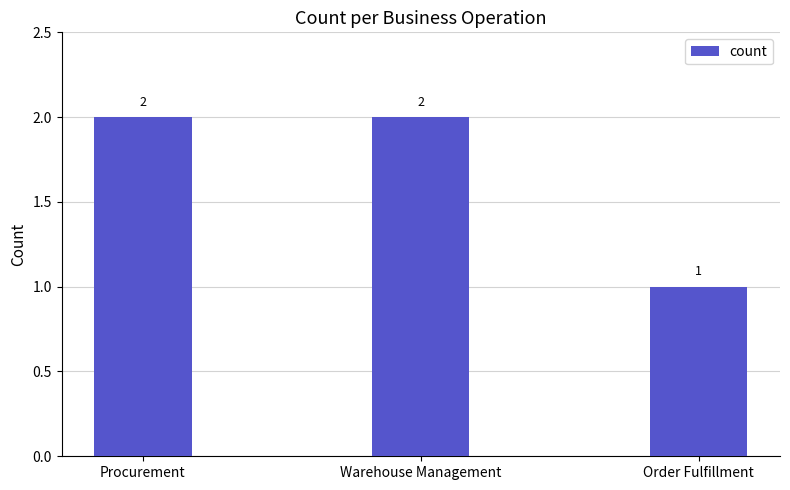

What is the change in value from Warehouse Management to Order Fulfillment?

-1